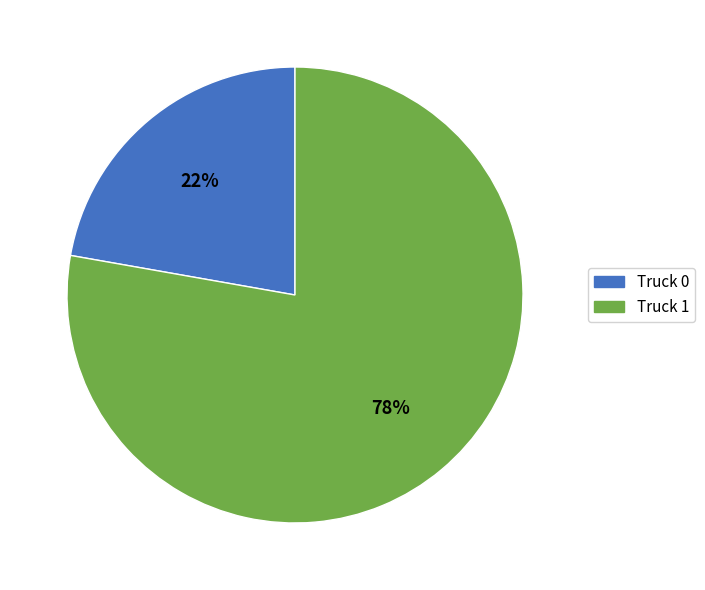

To the nearest percent, what portion does Truck 1 represent?

78%